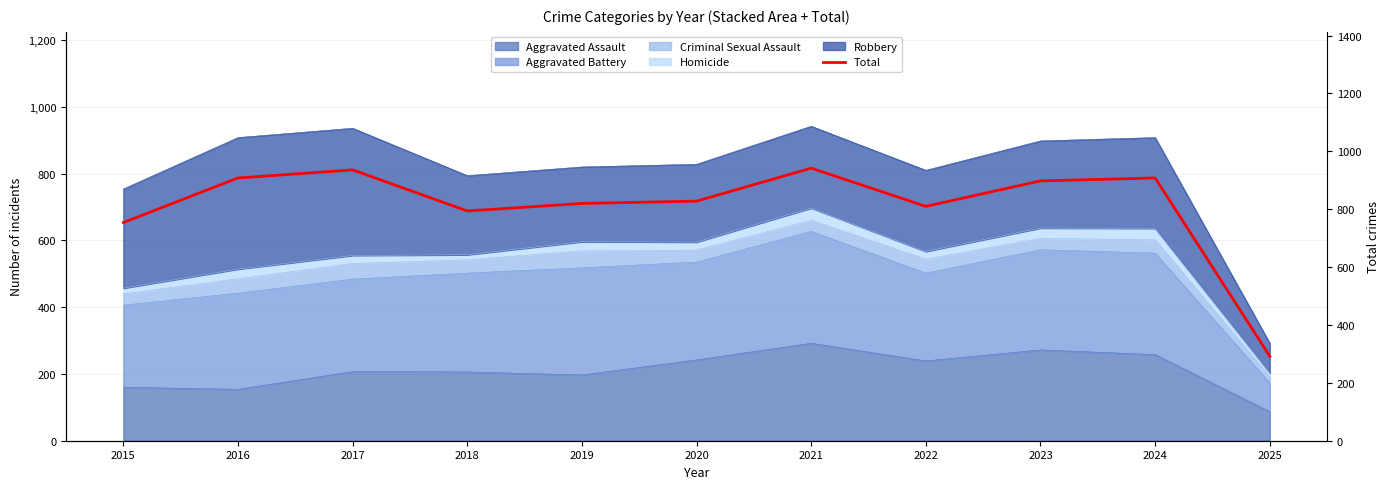

What is the average value?

808